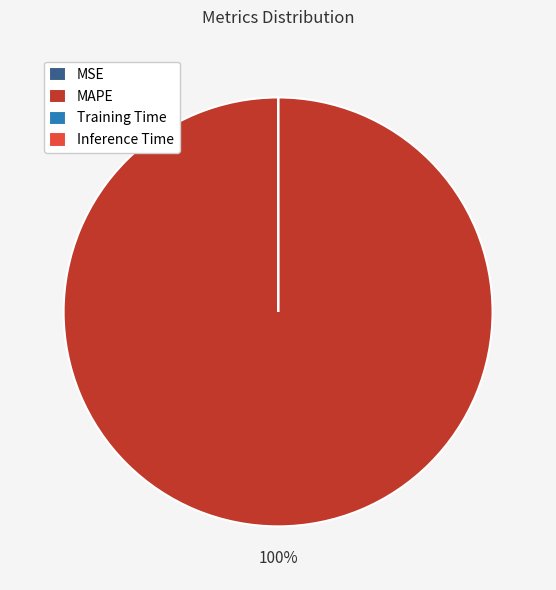

Which category accounts for the majority?

MAPE